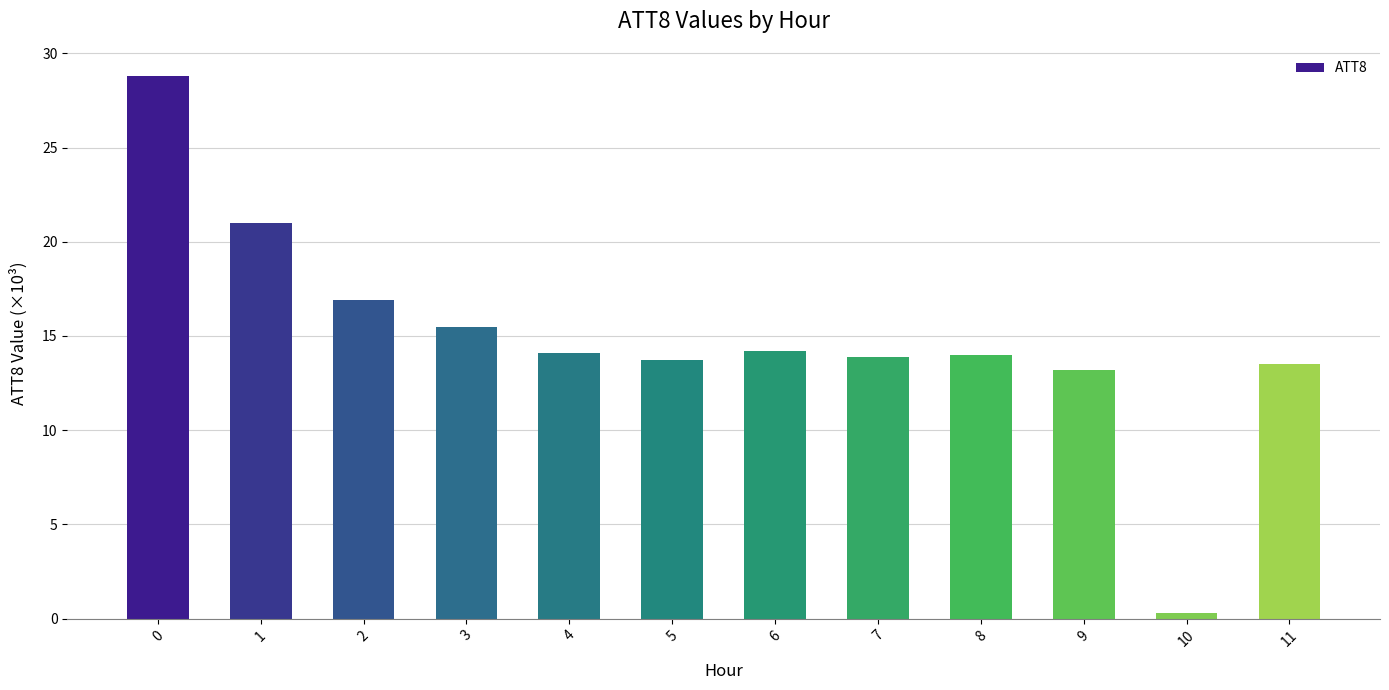

What is the value of the 3rd bar from the left?

16.9